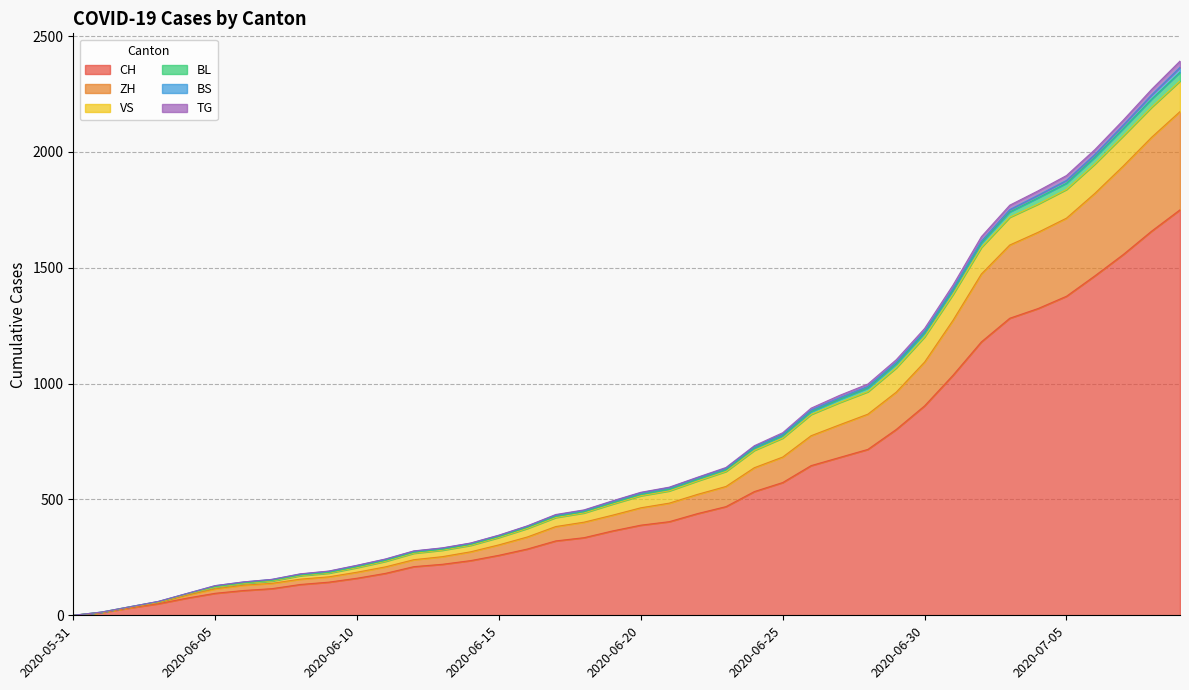

Does the chart have visible grid lines?

Yes